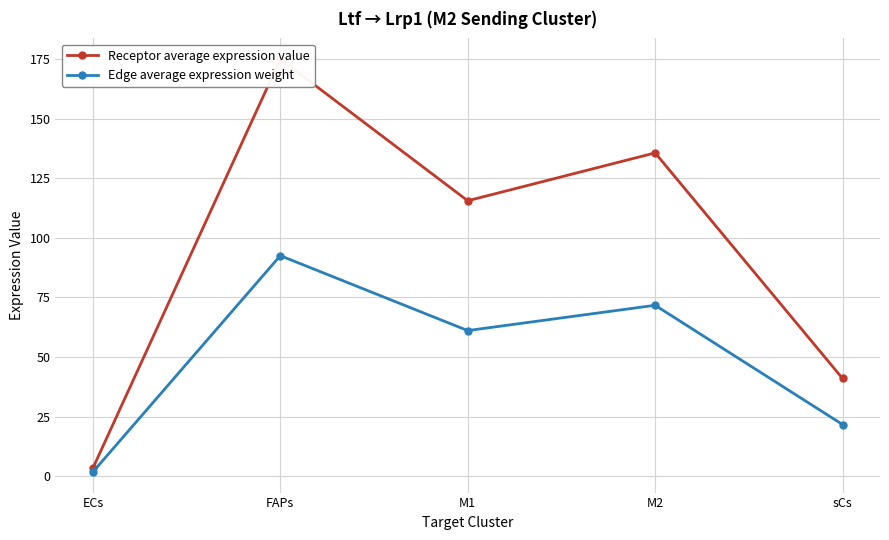

List the labels in order of Edge average expression weight value, smallest first.

ECs, sCs, M1, M2, FAPs